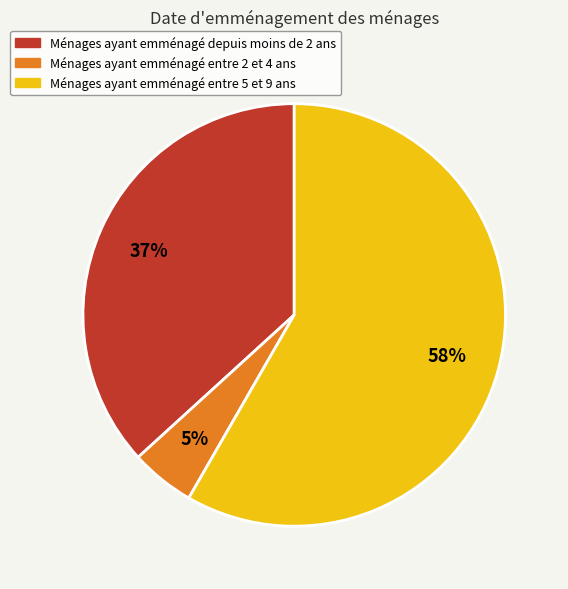

Does any single category account for the majority?

Yes